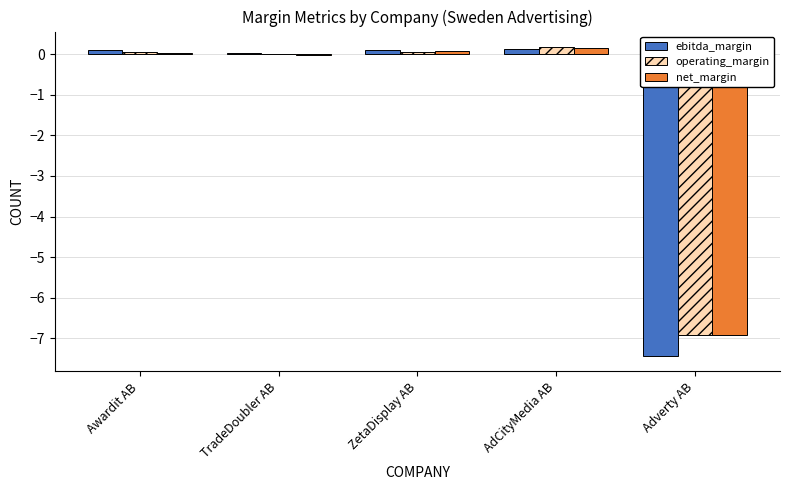

What is the sum of all operating_margin values?

-6.6